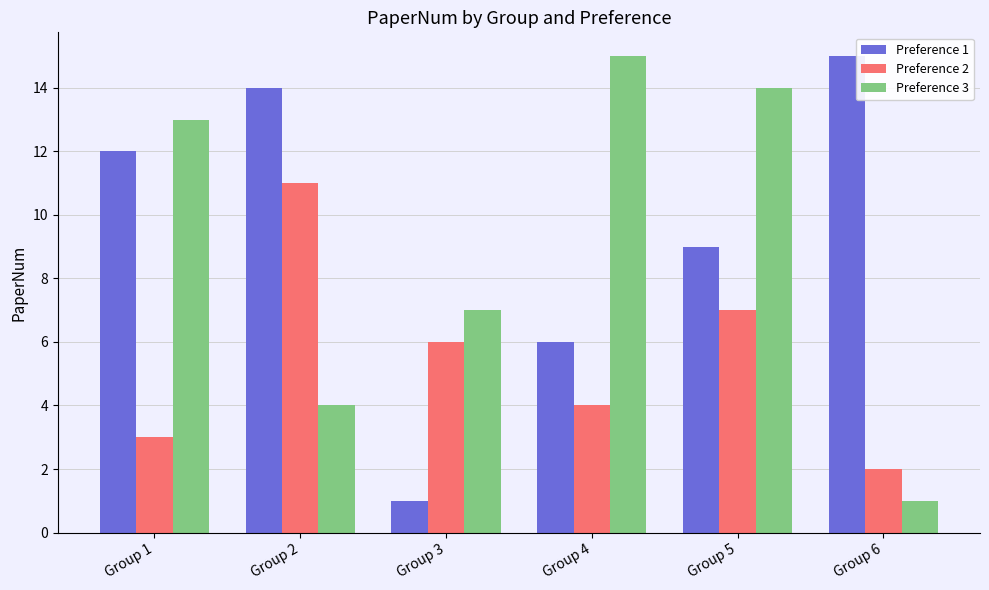

What is the sum of the Preference 1 values at Group 6 and Group 4?

21